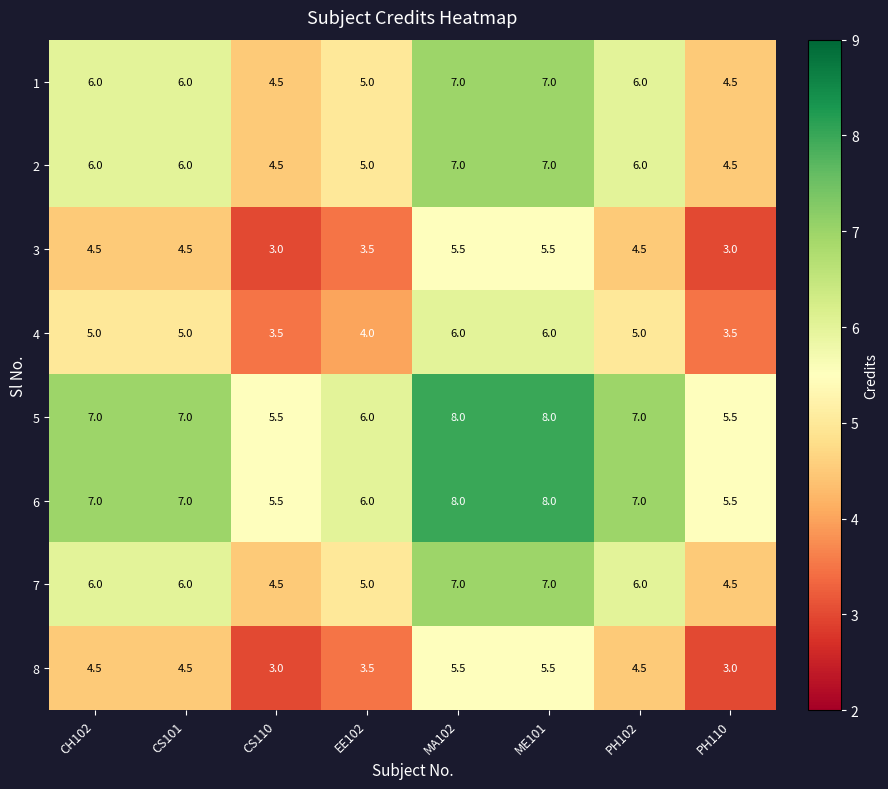

What is the minimum value for 3?

3.0